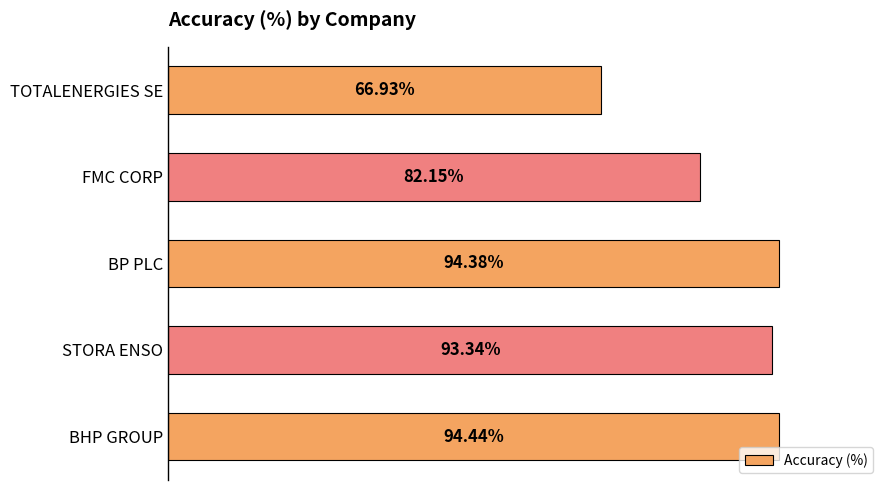

List the labels in order of value, largest first.

BHP GROUP, BP PLC, STORA ENSO, FMC CORP, TOTALENERGIES SE